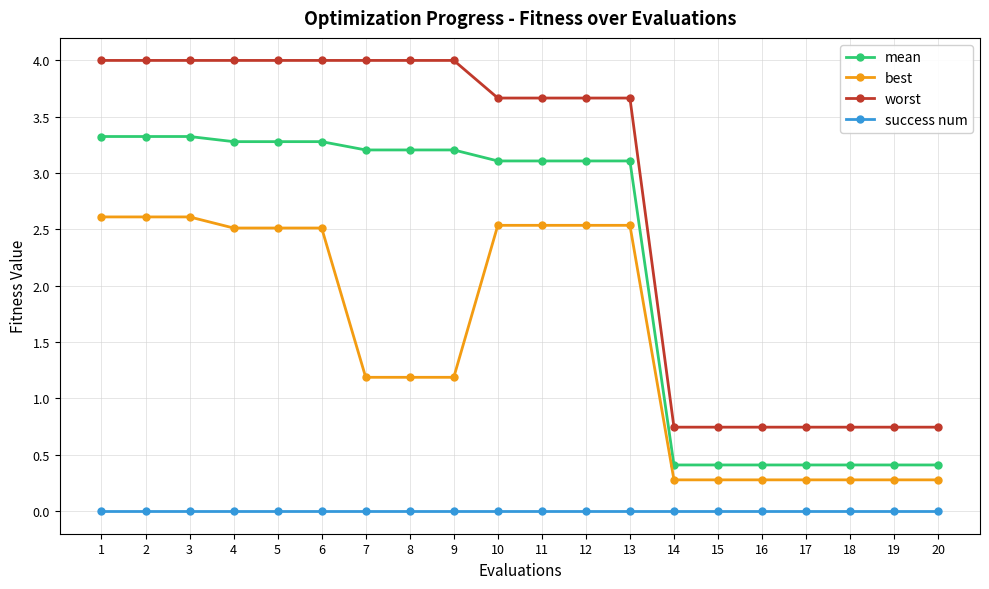

How many lines are shown in the chart?

4